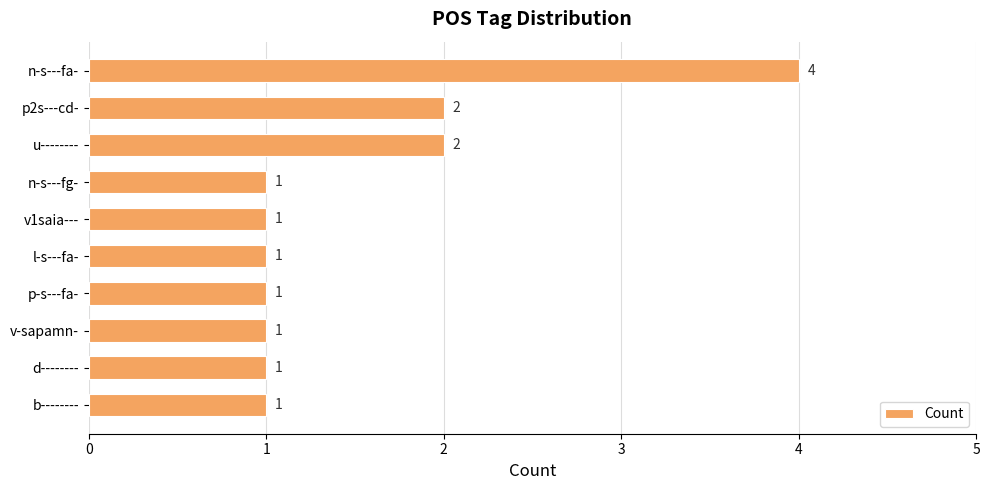

What is the difference between the second highest and second lowest values?

1